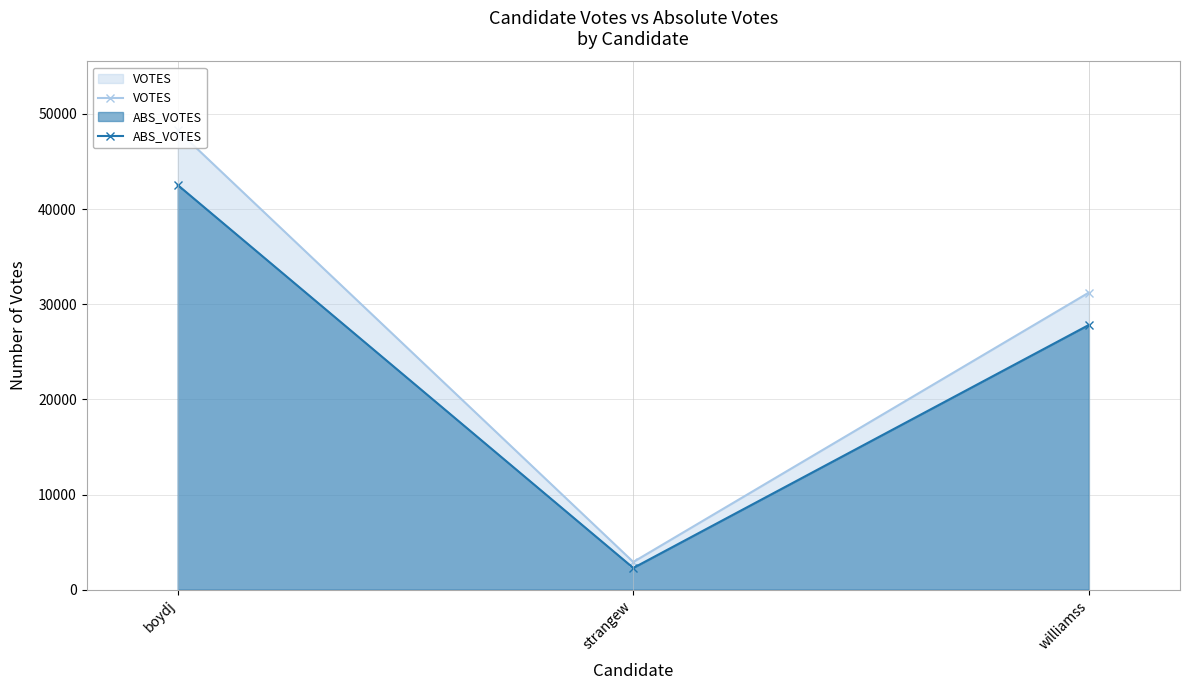

Which label corresponds to the largest value in the chart?

boydj